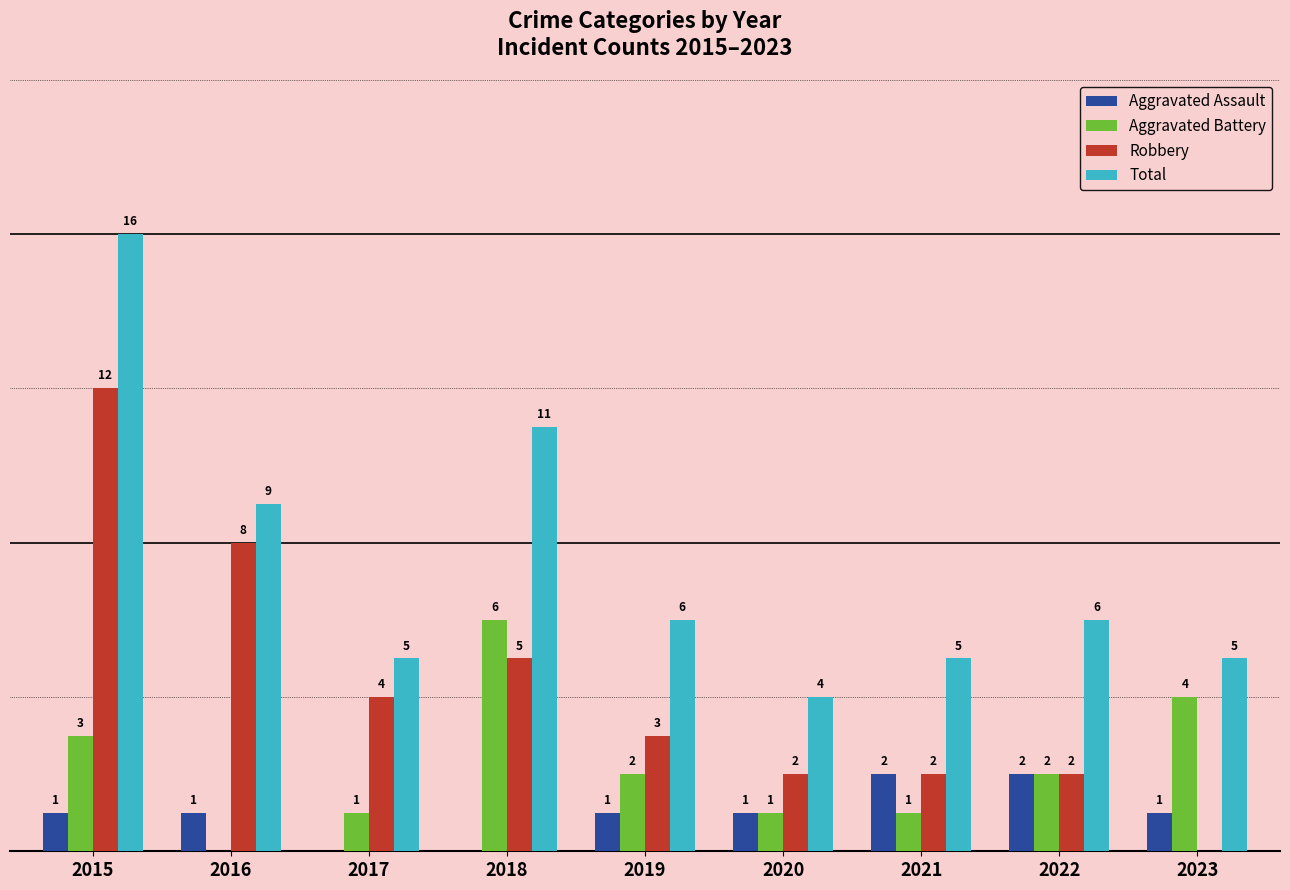

Is the value of Total at 2016 greater than the value of Robbery at 2023?

Yes